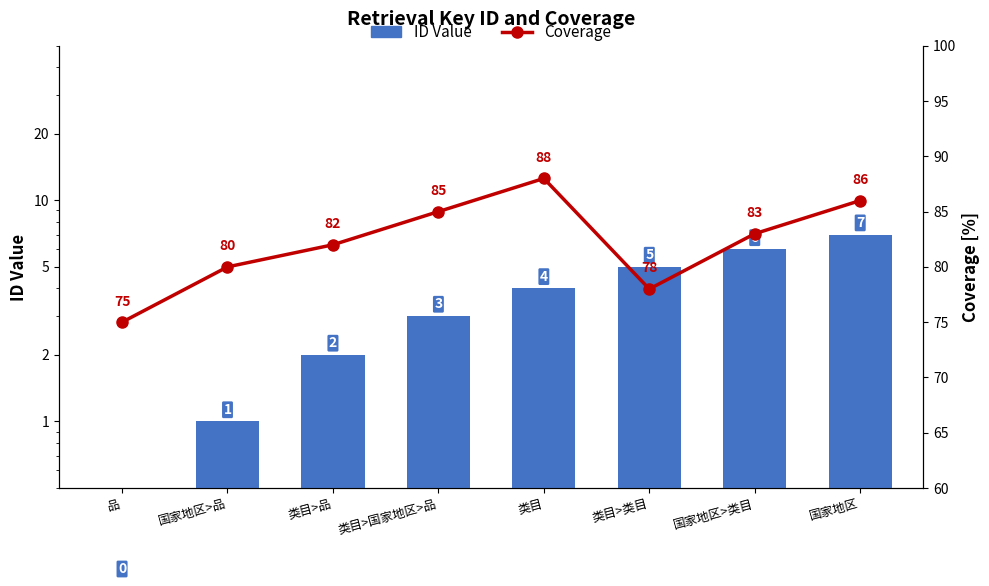

At which category is the sum across all series the highest?

国家地区